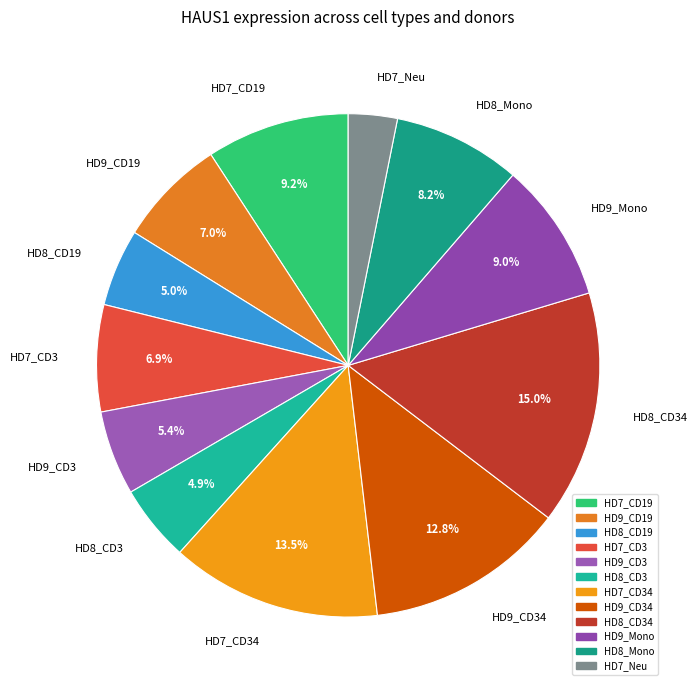

What is the ratio of the value at HD7_Neu to the value at HD7_CD19?

0.3